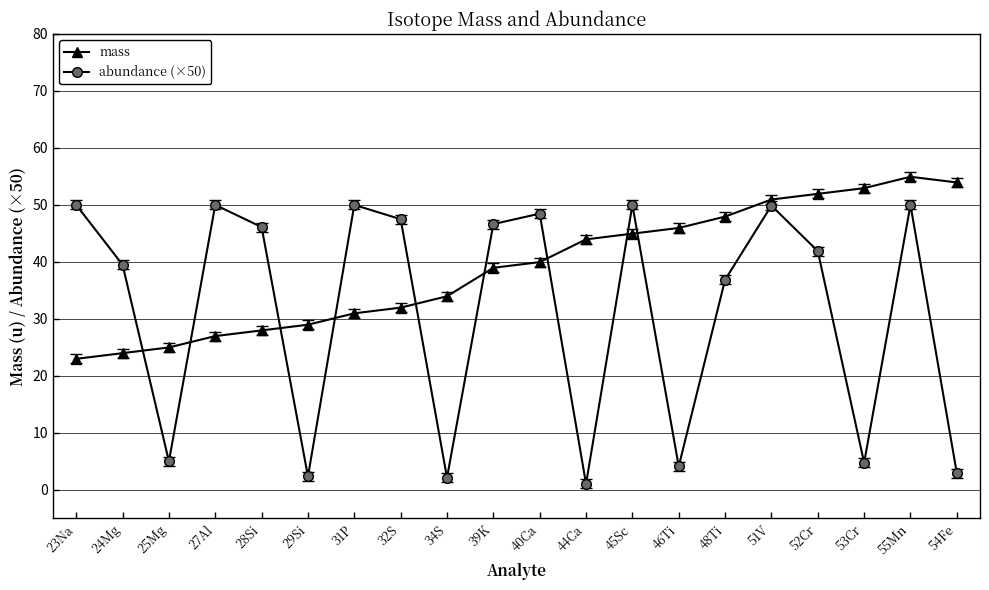

What is the difference between the maximum and minimum values in the mass series?

31.9